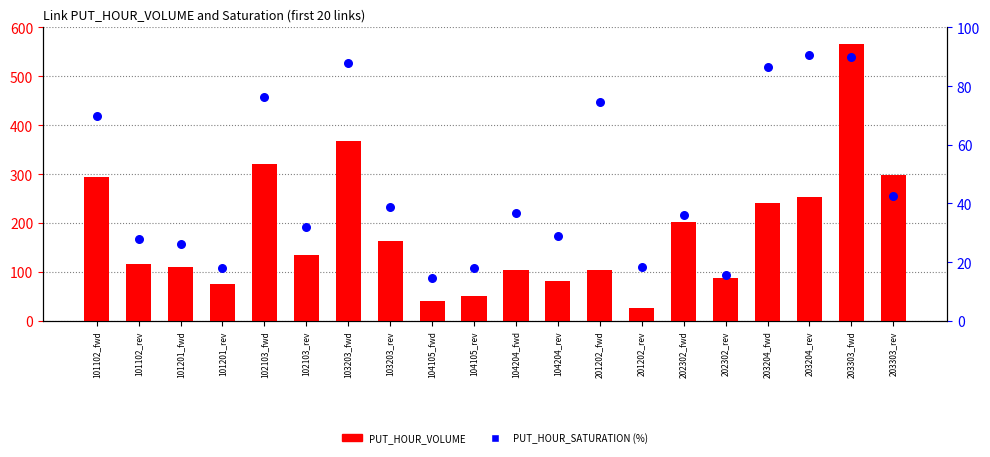

At how many categories does at least one series exceed 191?

8